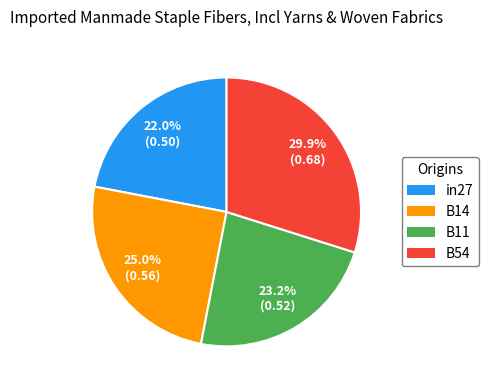

Is there a majority slice in this chart?

No